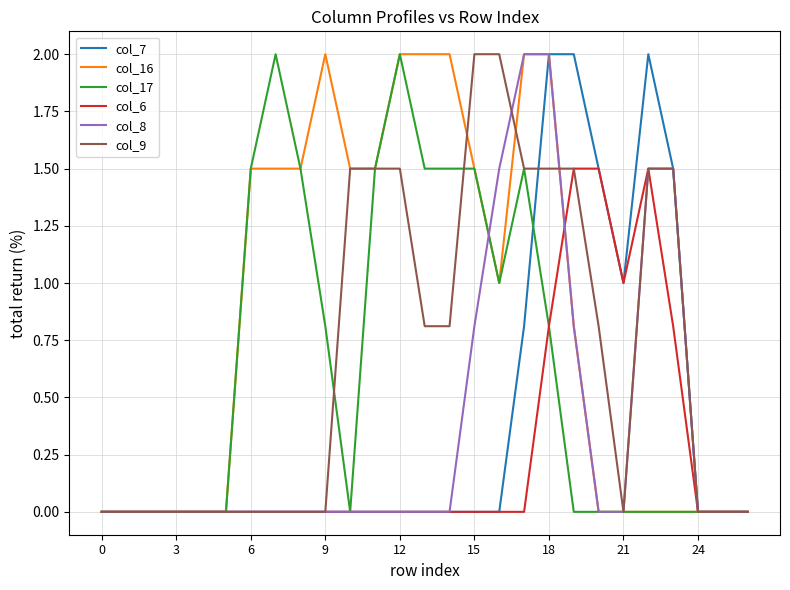

Which series has the largest total across all categories?

col_16